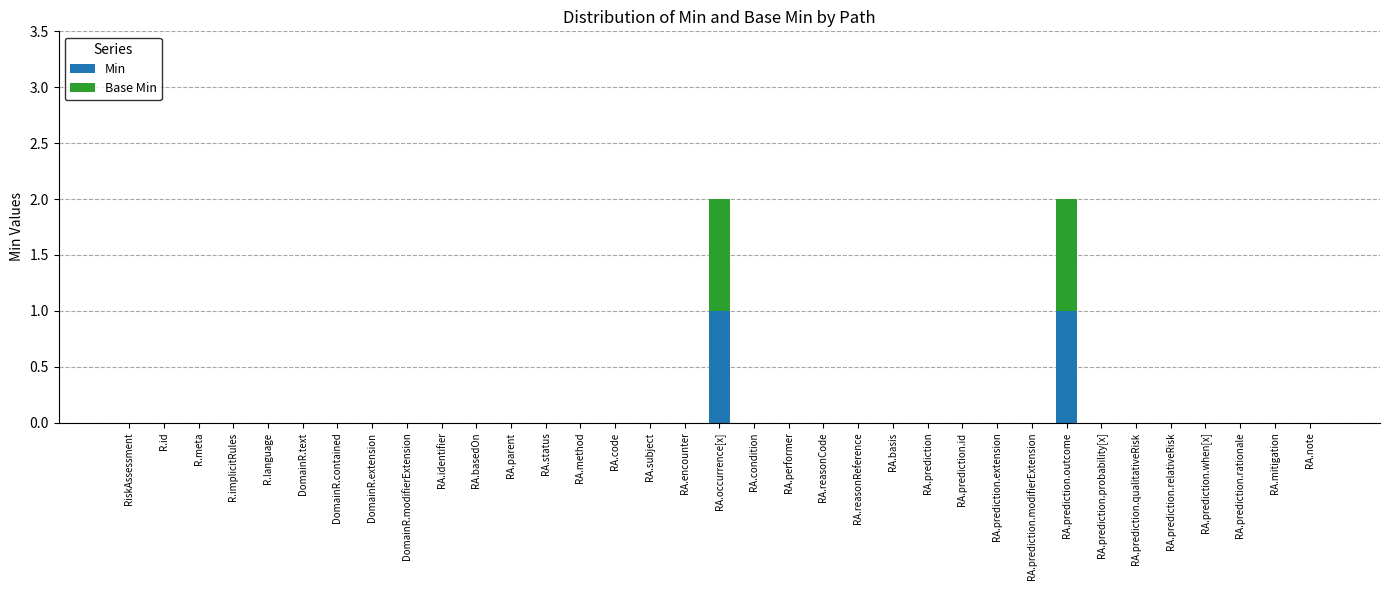

The Min series shows 1 at RA.code. True or false?

False